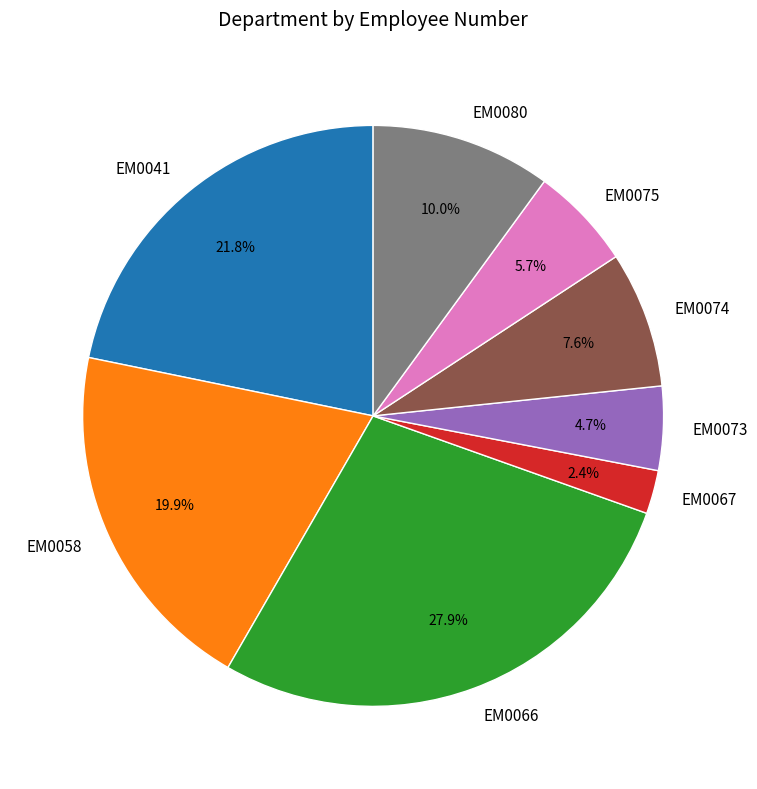

Is EM0073 the majority of the pie?

No